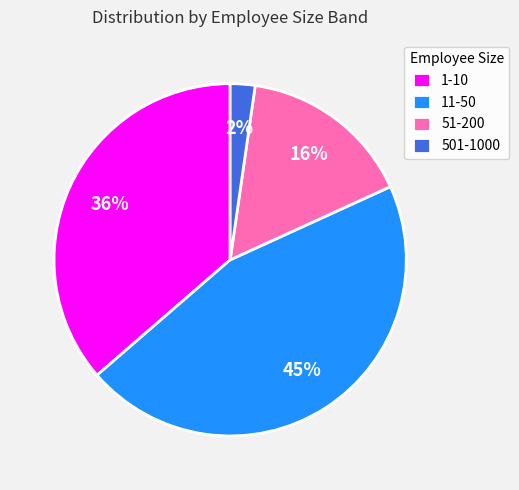

Rank the categories by value from highest to lowest.

11-50, 1-10, 51-200, 501-1000